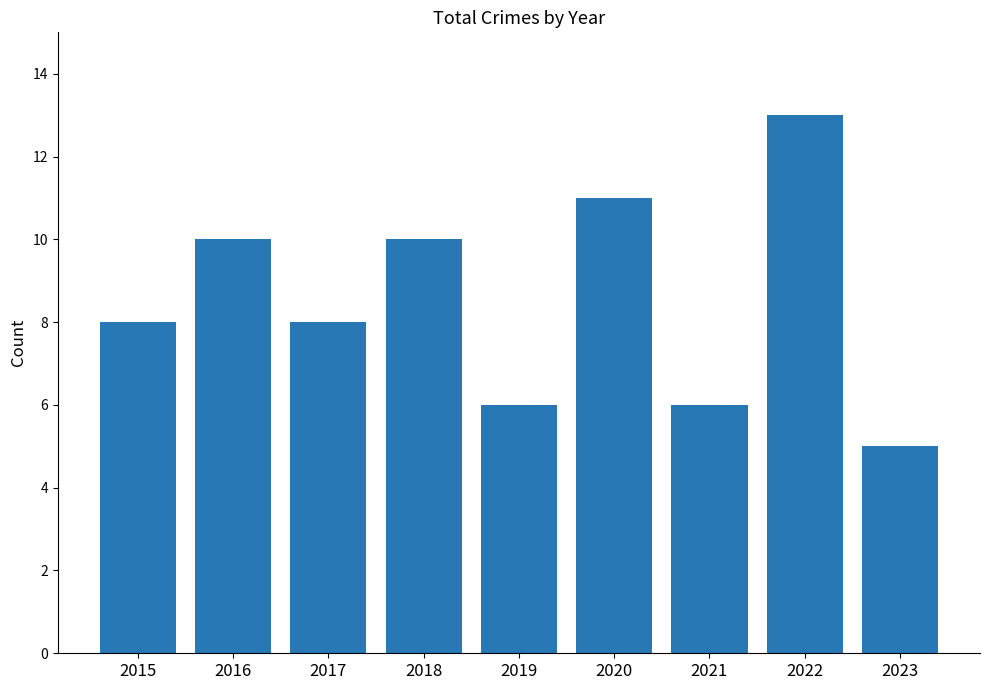

What is the smallest value displayed?

5